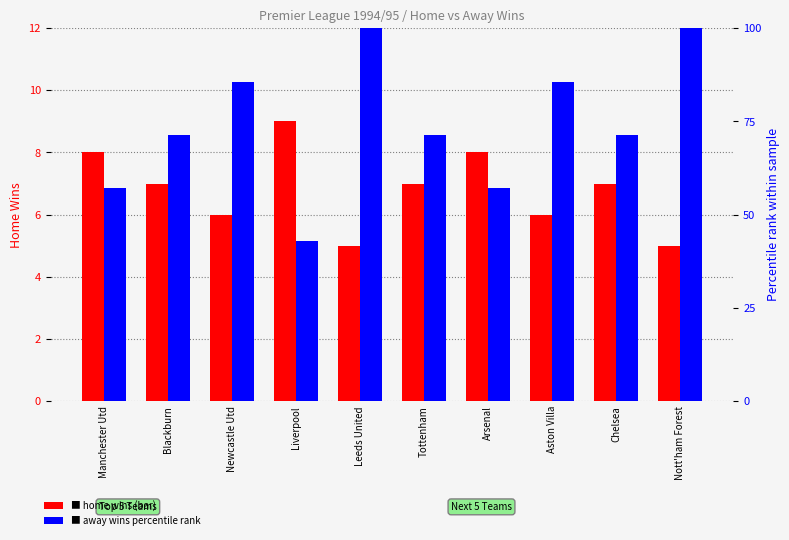

What is the difference between the Away Wins (percentile) values at Tottenham and Arsenal?

14.3